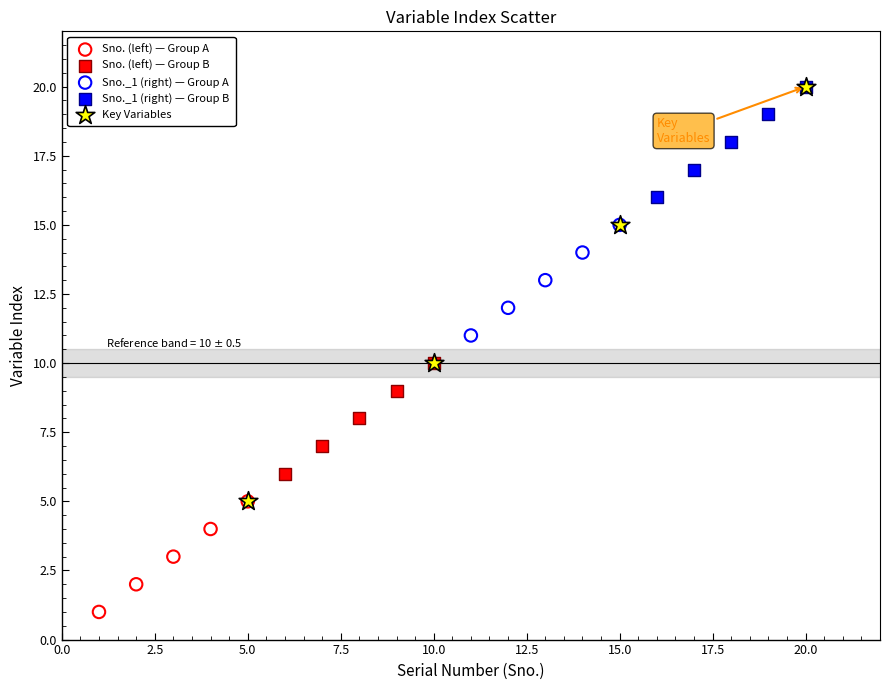

Which series contains the lowest Y value?

Sno. (left) — Group A